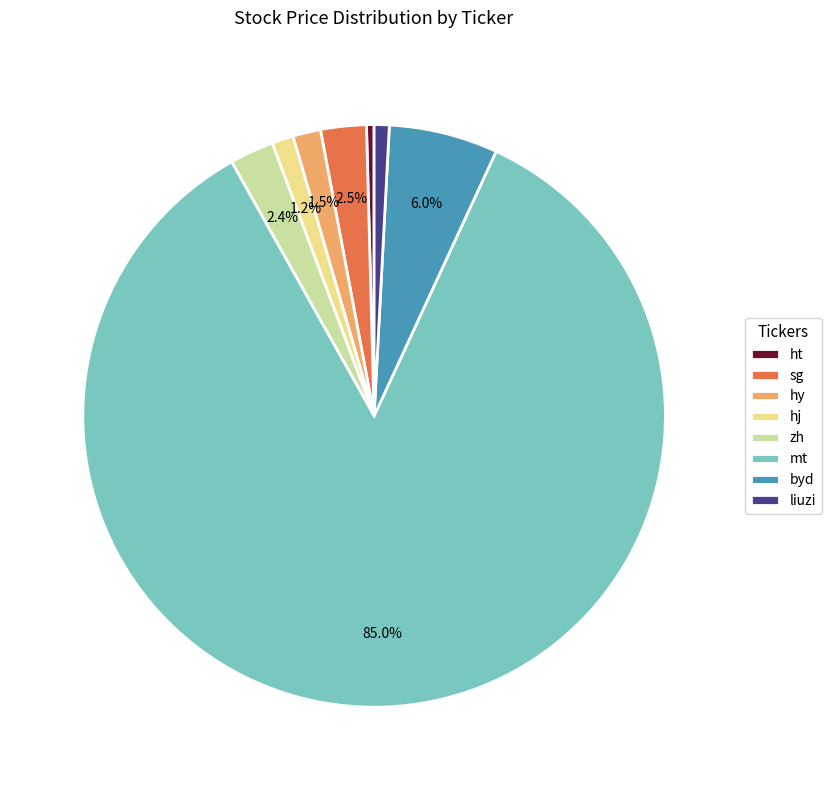

What is the largest slice in the pie chart?

mt